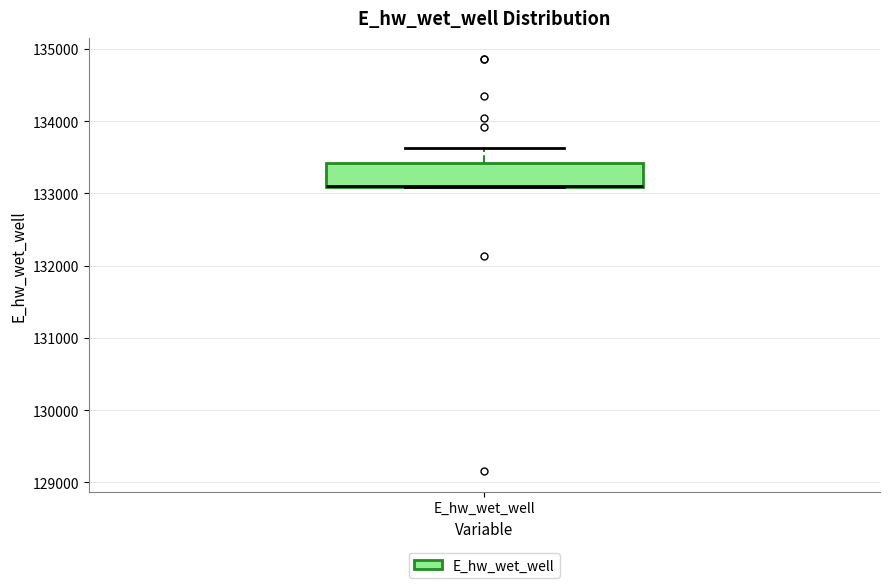

Read this box plot against the y-axis: the position of the median line, the range covered by the box, and the ends of both whiskers. The values are not printed on the chart, so give them approximately, as read against the axis.

median 133100 (drawn on the box's lower edge), box 133100 to 133400, whiskers 133100 to 133600